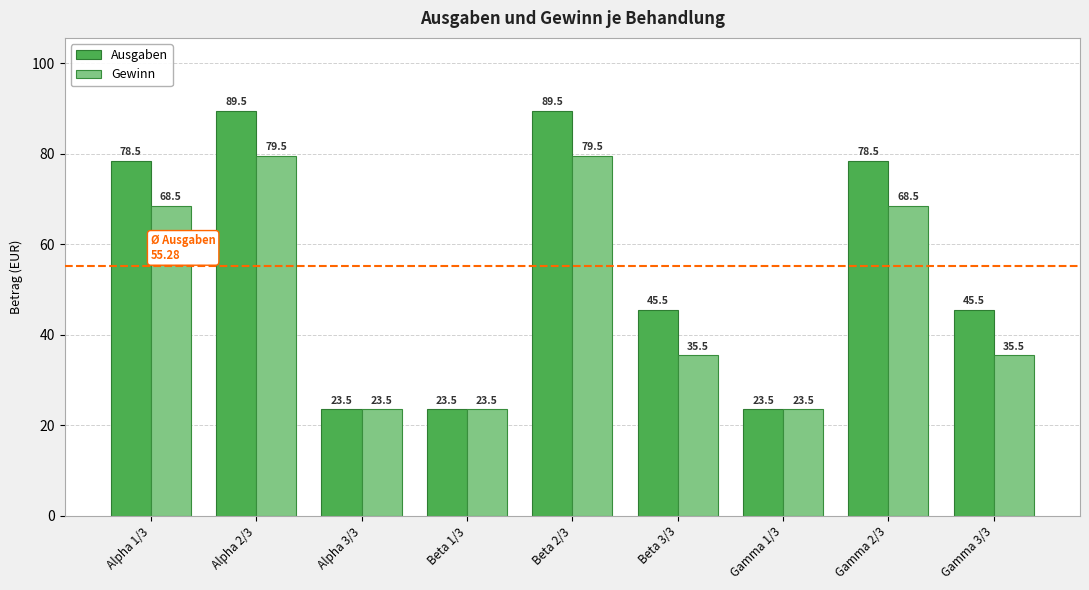

What is the sum of all Gewinn values?

437.5